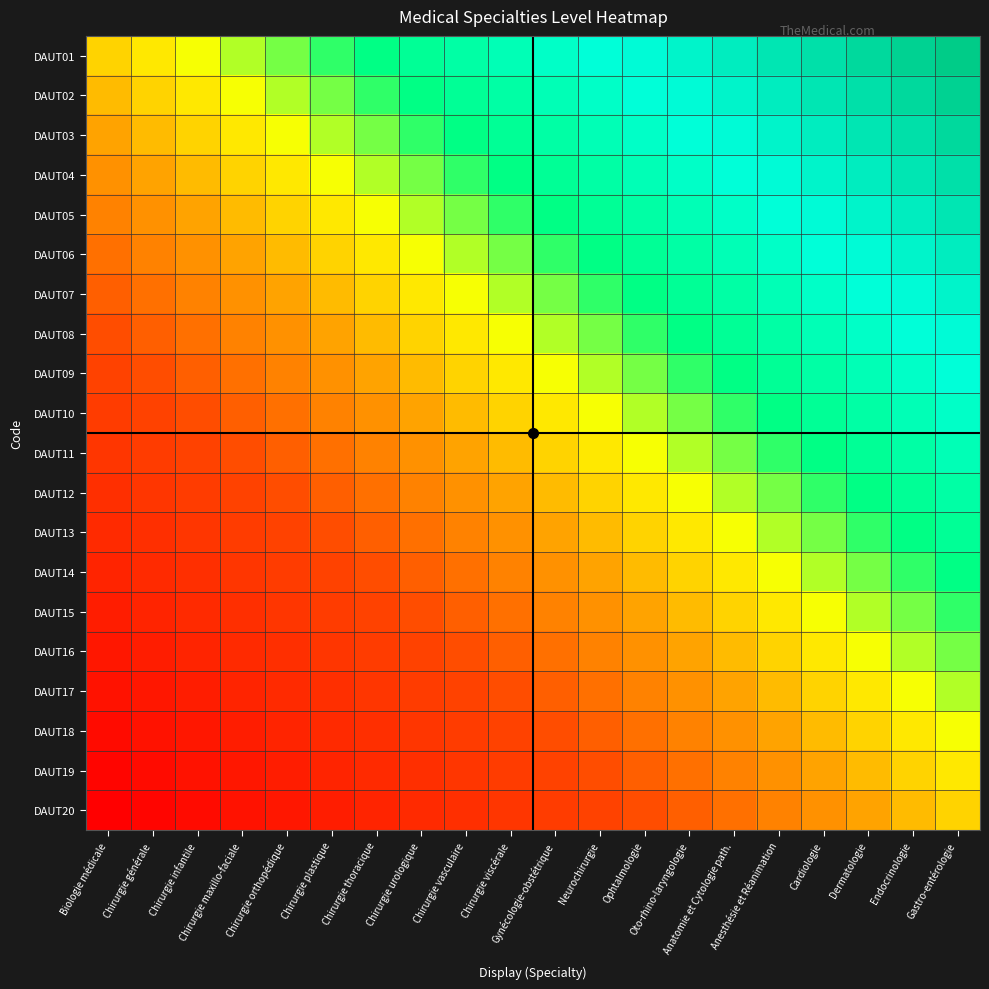

Between Gynécologie-obstétrique and Chirurgie générale, which is larger?

Gynécologie-obstétrique